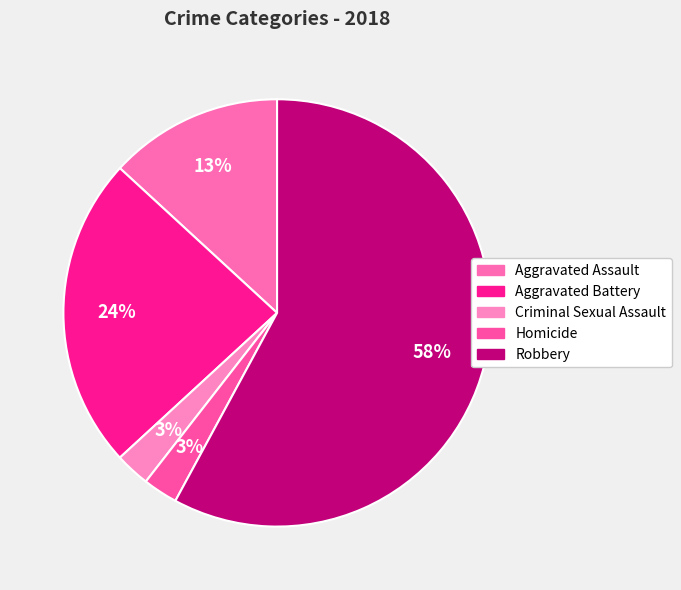

How many segments does this pie chart have?

5